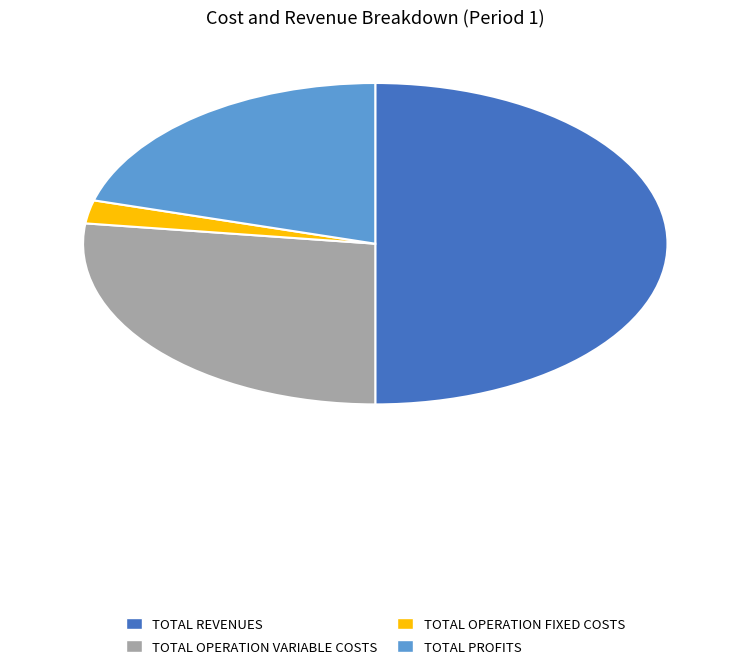

Which category has the biggest portion of the pie?

Total Revenues